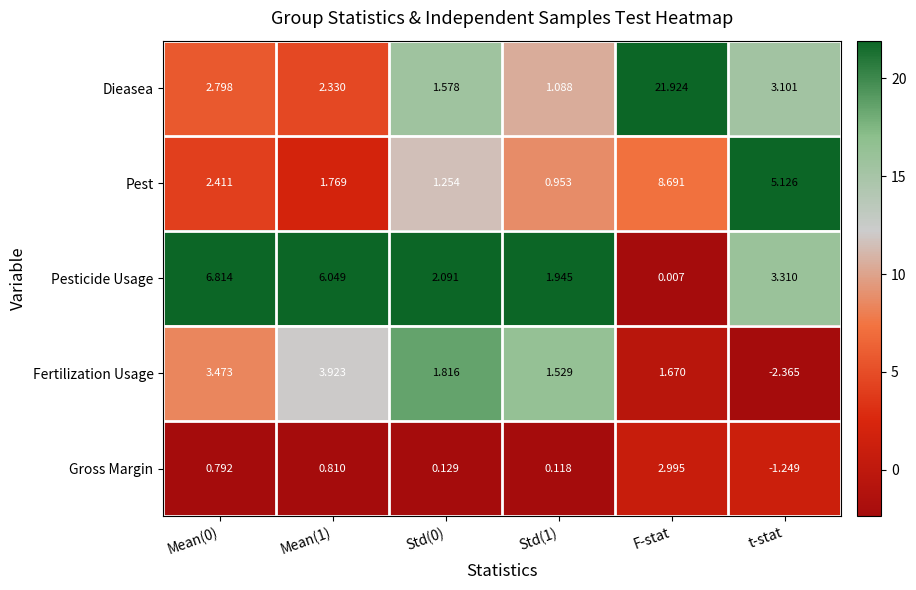

Between Mean(0) and Std(0), which series saw the biggest shift?

Pesticide Usage